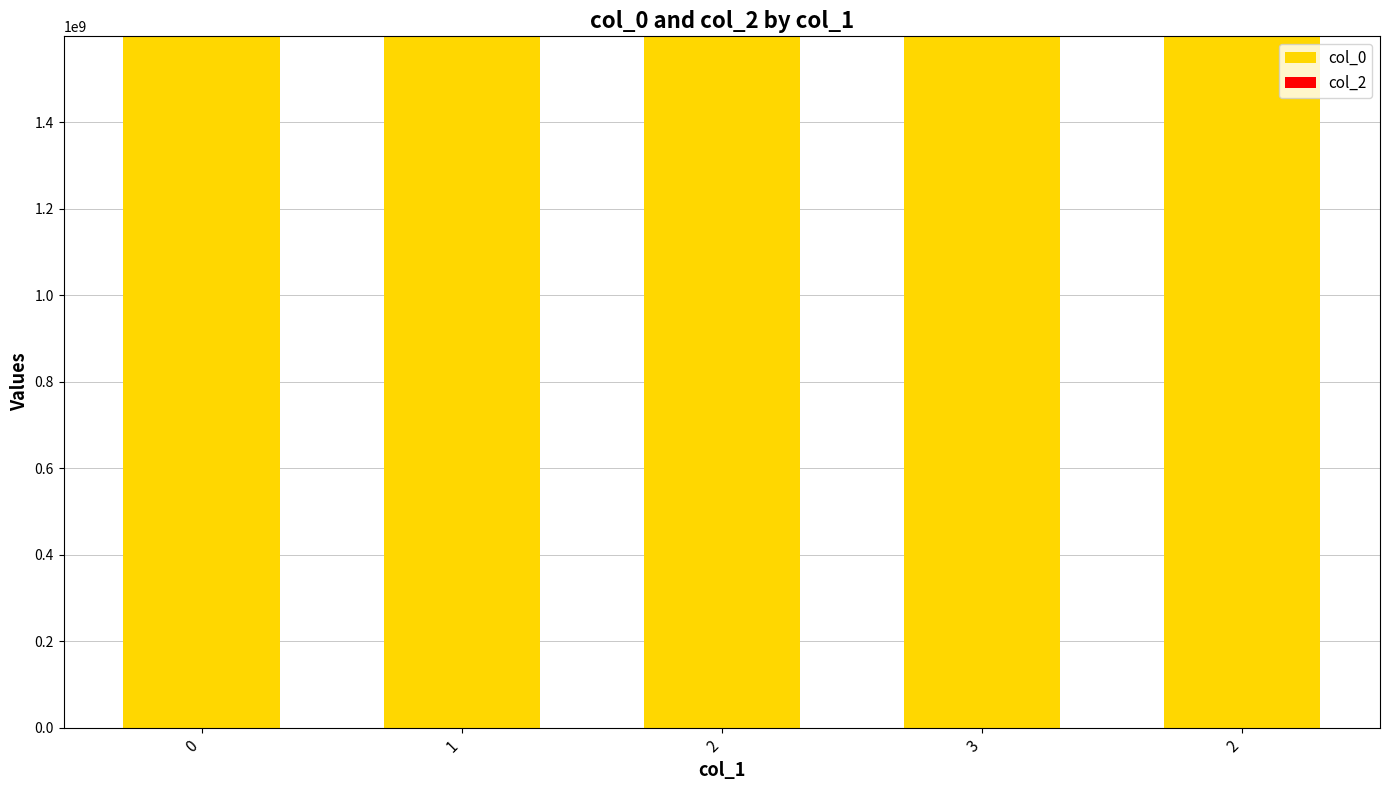

How many distinct data groups are displayed?

1